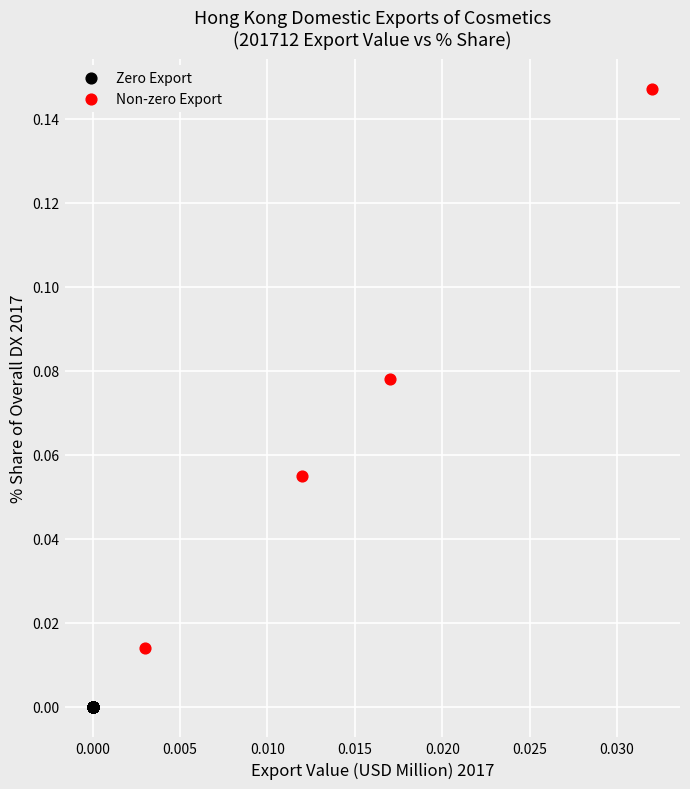

Which series contains the highest Y value?

Non-zero Export